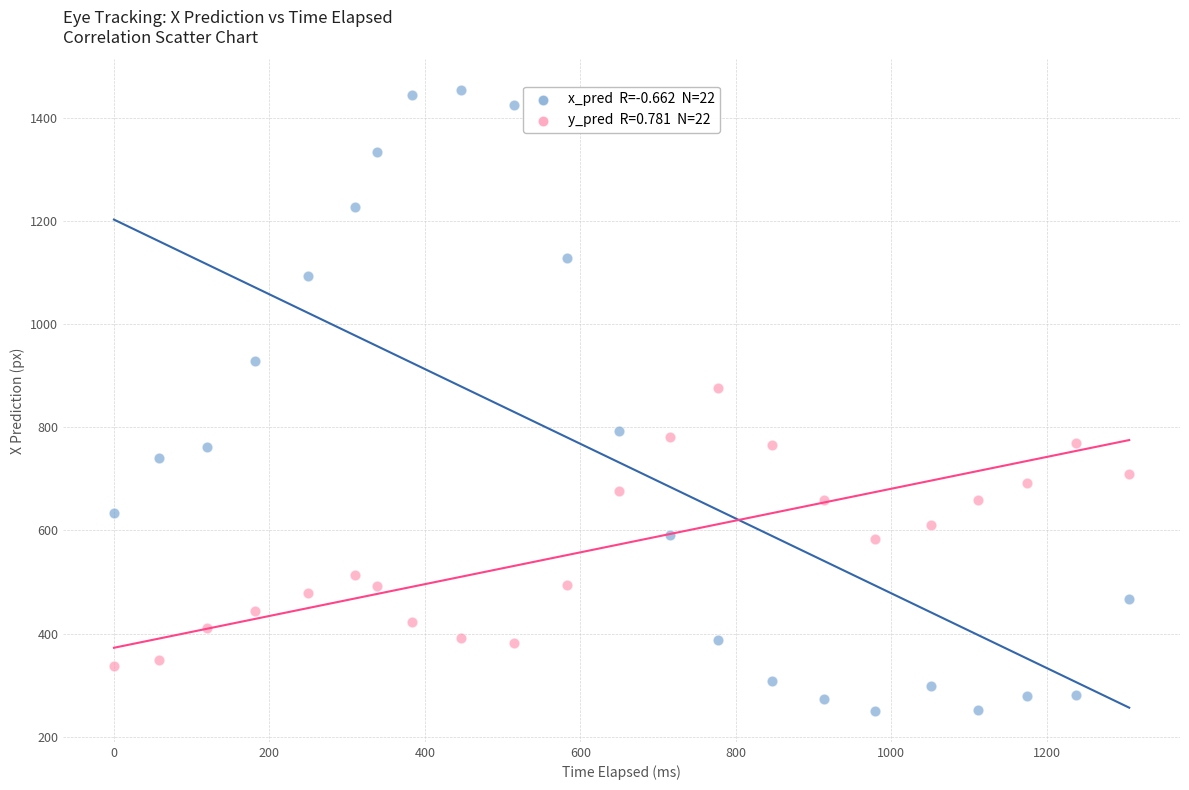

Across all series, what Y value is closest to 851?

876.5